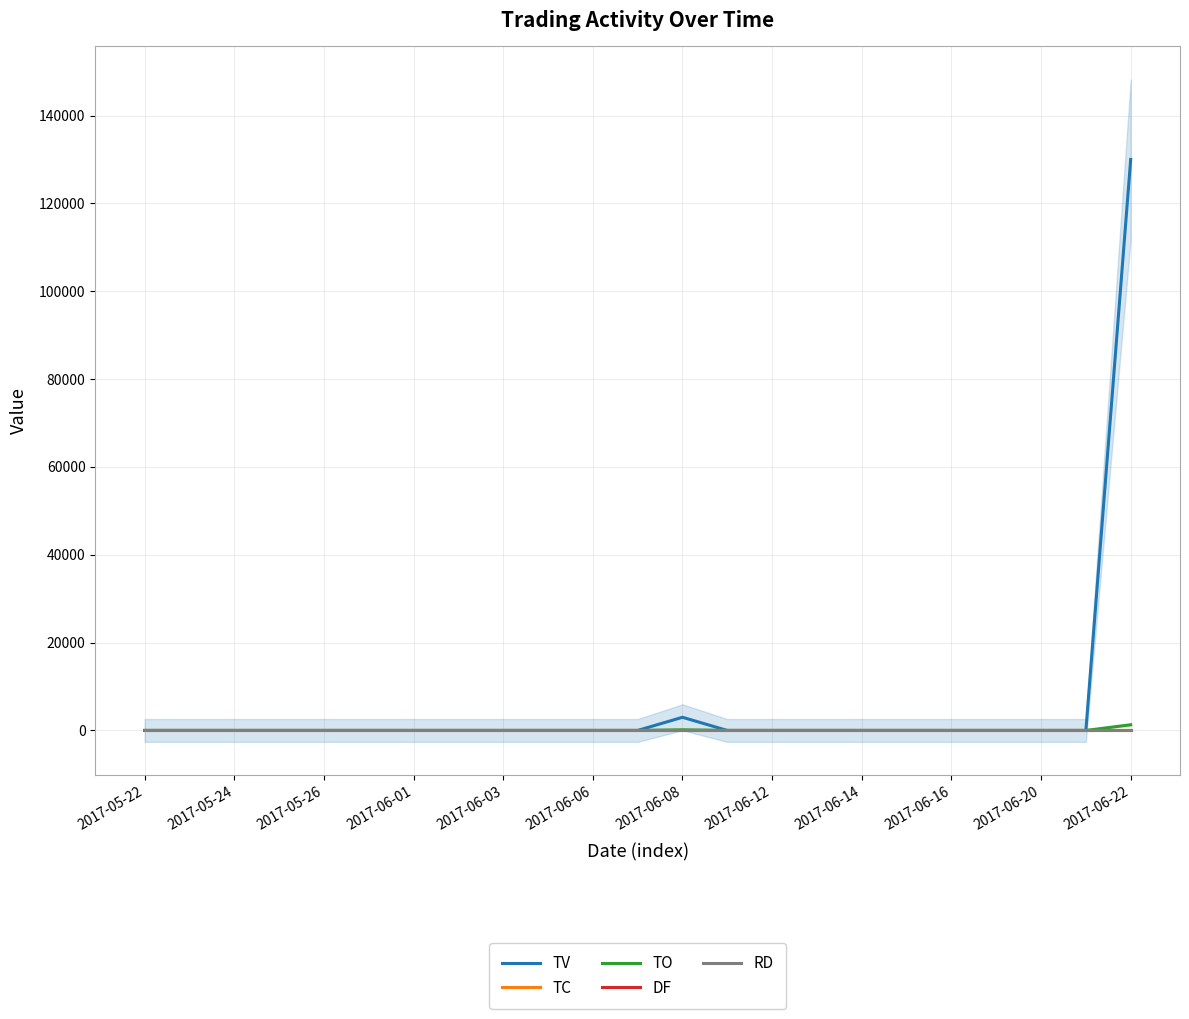

True or false: TC and RD cross at least once.

False